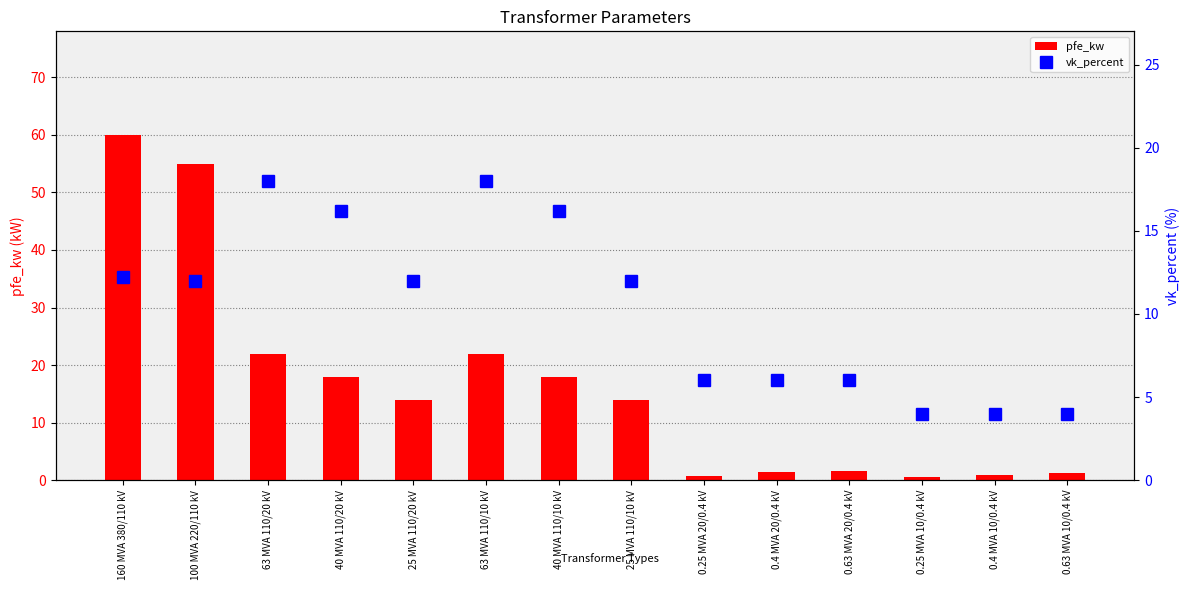

The value of vk_percent at 40 MVA 110/20 kV is 16.2. True or false?

True